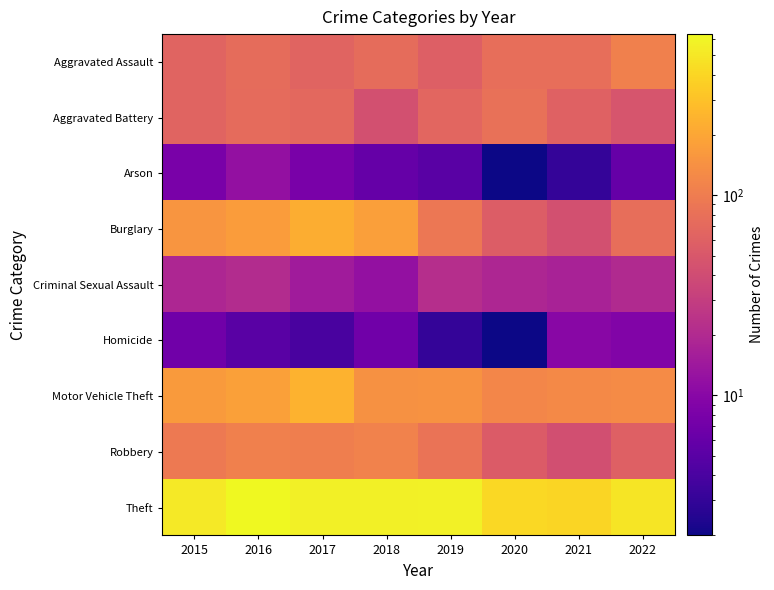

Reading left to right, list all the values displayed in this chart.

Aggravated Assault: 2015=63	2016=74	2017=63	2018=74	2019=58	2020=77	2021=77	2022=106
Aggravated Battery: 2015=64	2016=72	2017=70	2018=43	2019=66	2020=81	2021=61	2022=47
Arson: 2015=8	2016=12	2017=8	2018=6	2019=5	2020=2	2021=3	2022=6
Burglary: 2015=151	2016=170	2017=225	2018=178	2019=90	2020=56	2021=43	2022=77
Criminal Sexual Assault: 2015=19	2016=21	2017=15	2018=12	2019=22	2020=19	2021=17	2022=20
Homicide: 2015=7	2016=5	2017=4	2018=7	2019=3	2020=2	2021=10	2022=9
Motor Vehicle Theft: 2015=167	2016=181	2017=239	2018=144	2019=145	2020=120	2021=125	2022=129
Robbery: 2015=95	2016=106	2017=104	2018=111	2019=85	2020=54	2021=42	2022=59
Theft: 2015=519	2016=638	2017=565	2018=559	2019=579	2020=415	2021=391	2022=496